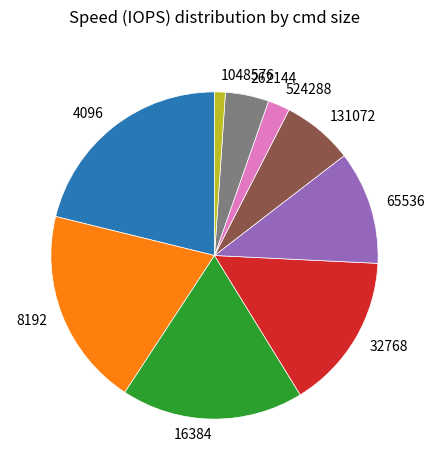

Is the sum of 131072 and 524288 greater than half?

No